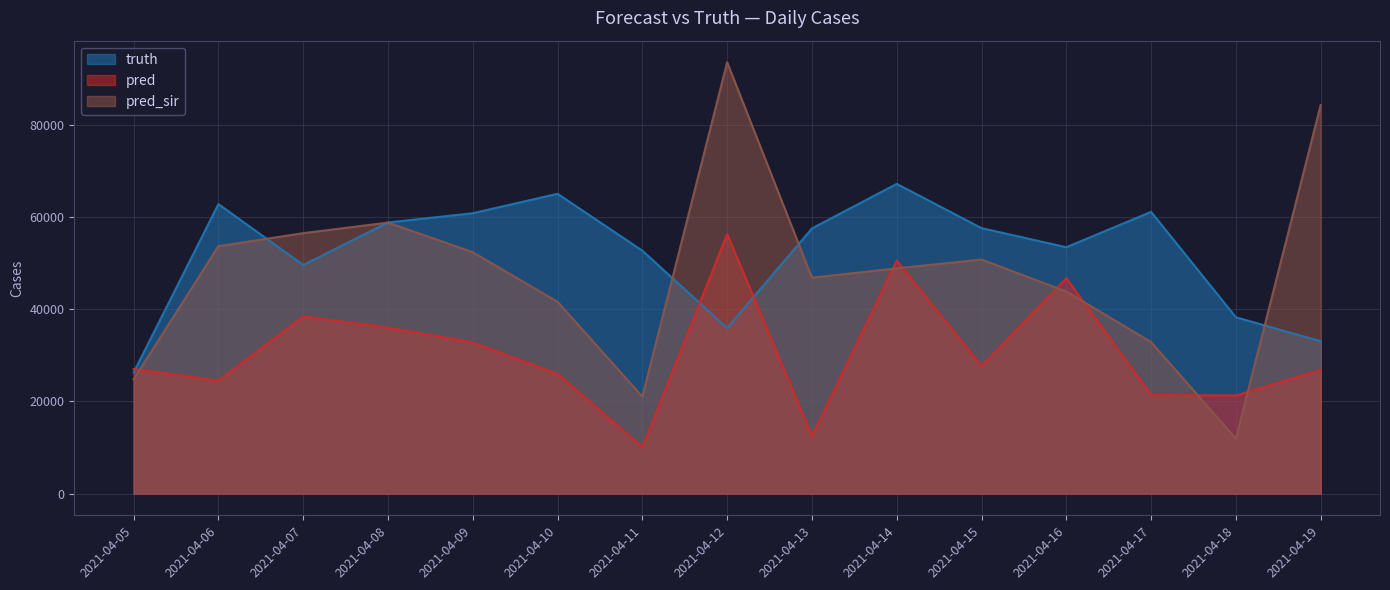

Which category has the highest value in the truth series?

2021-04-14